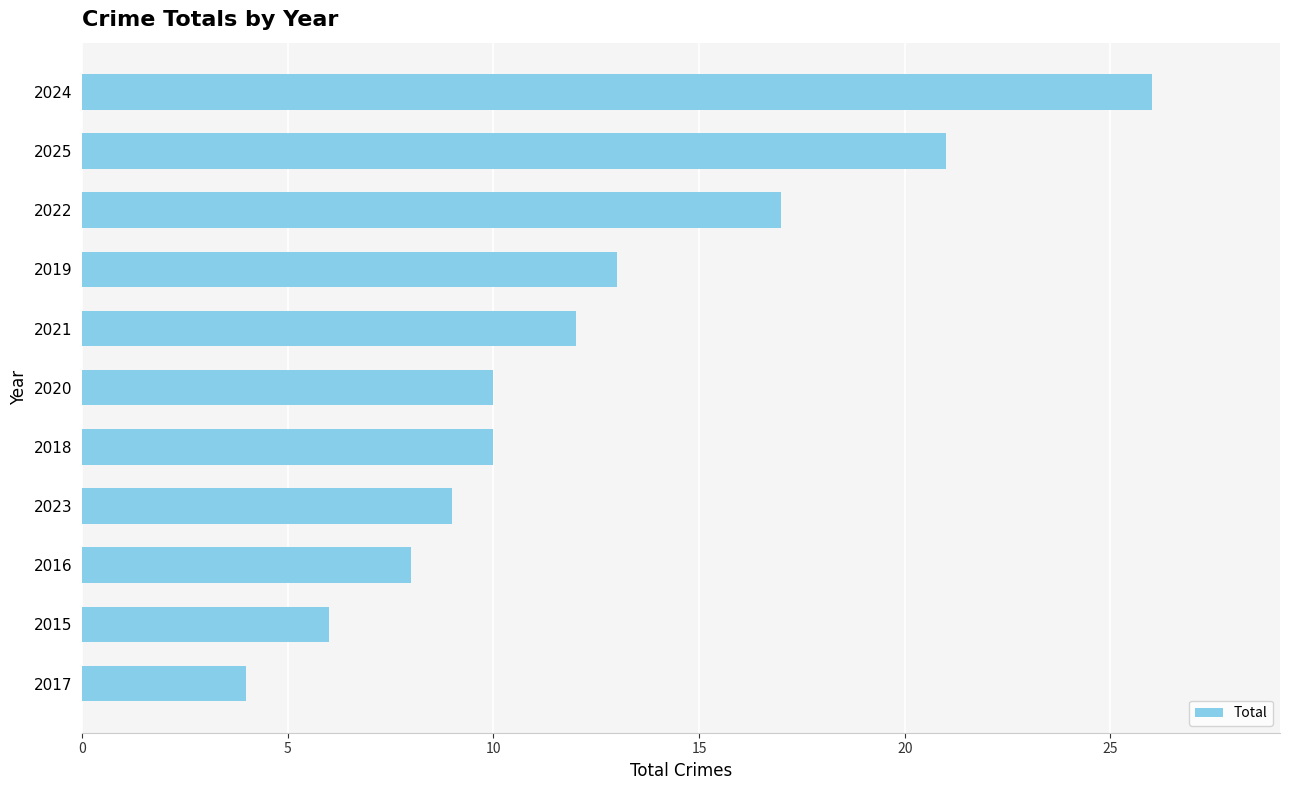

Which has a higher value, 2021 or 2018?

2021